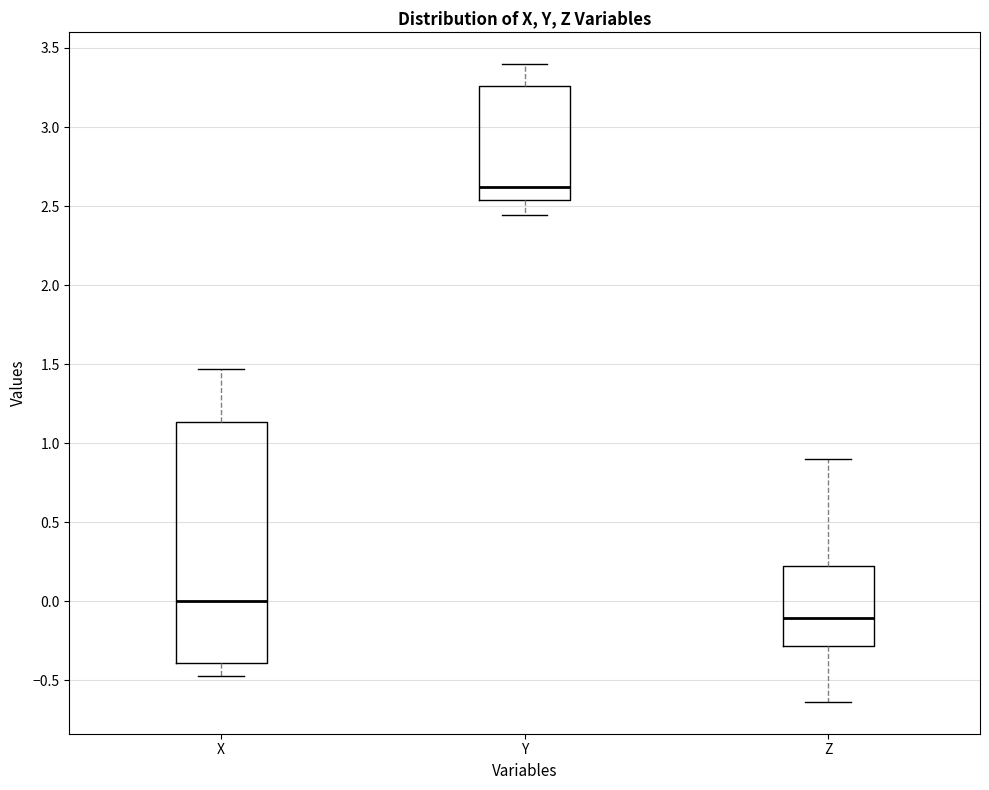

Which box is the tallest, from its lower edge to its upper edge?

X